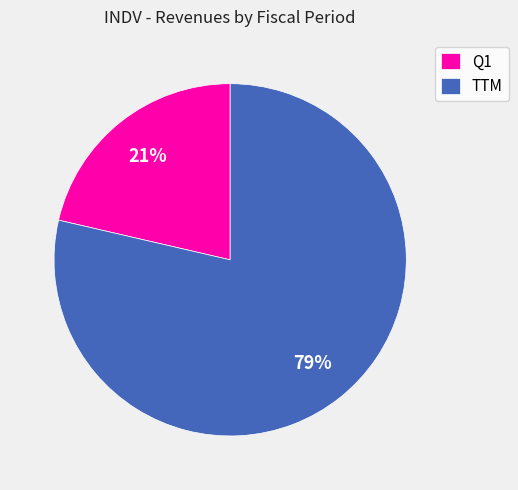

To the nearest percent, what is the average slice percentage?

50%